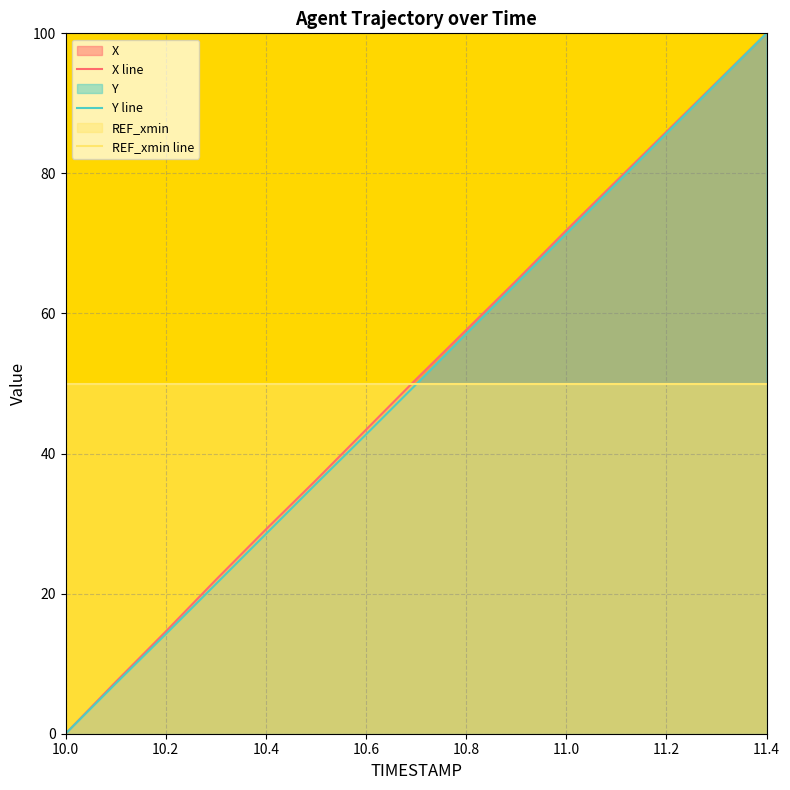

What is the total value across all series at 11.4?

250.0